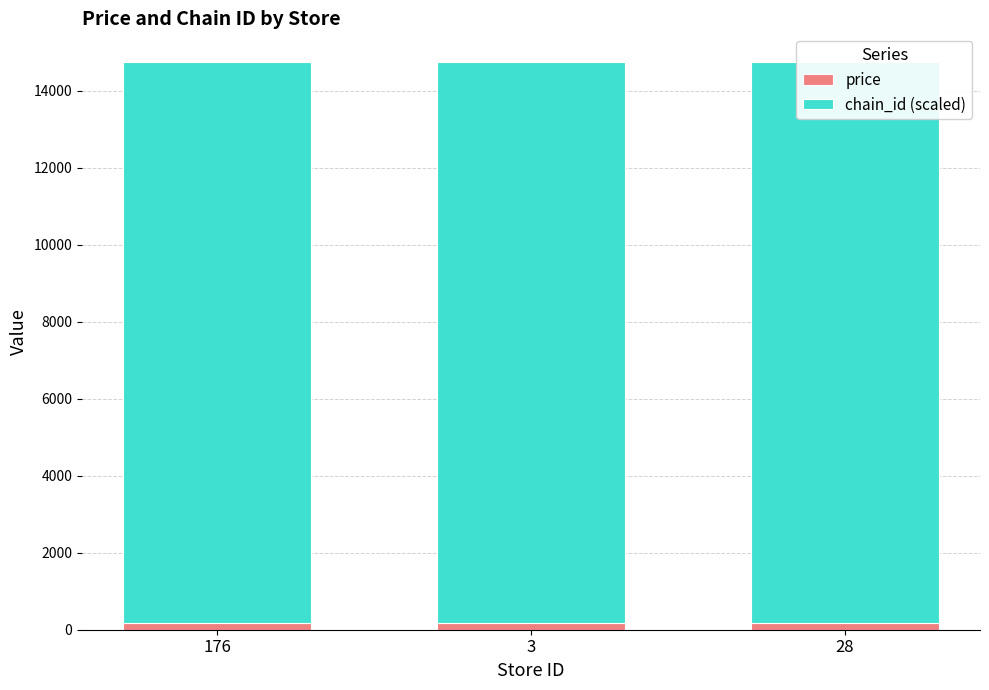

What position from the left is 28?

3